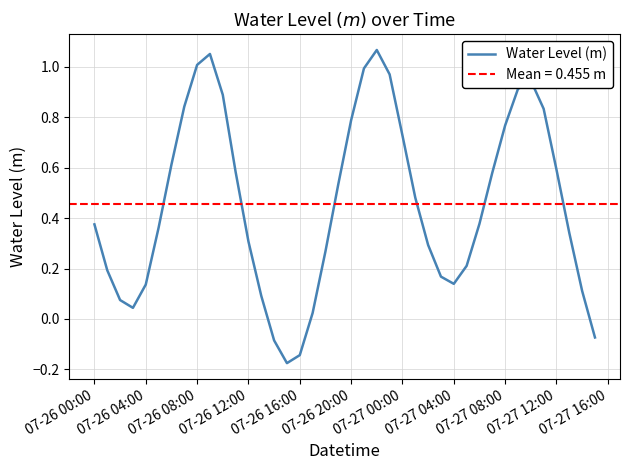

What is the greatest value displayed?

1.1